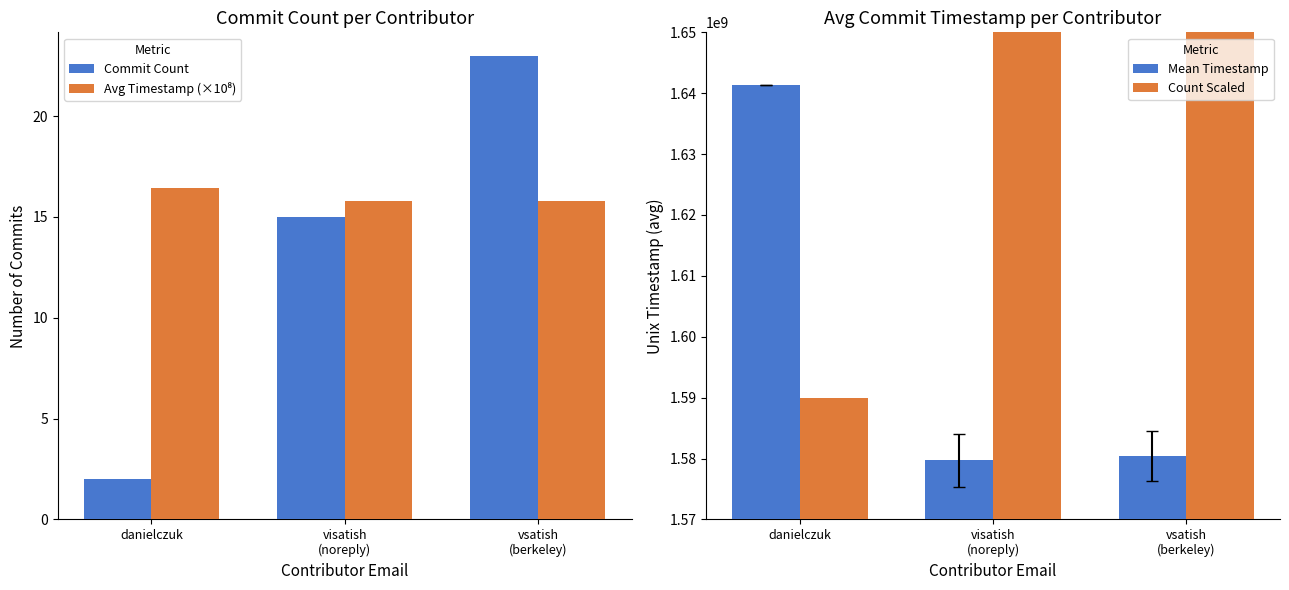

What are all the series names shown in the legend?

Commit Count, Avg Timestamp (×10⁸), Mean Timestamp, Count Scaled